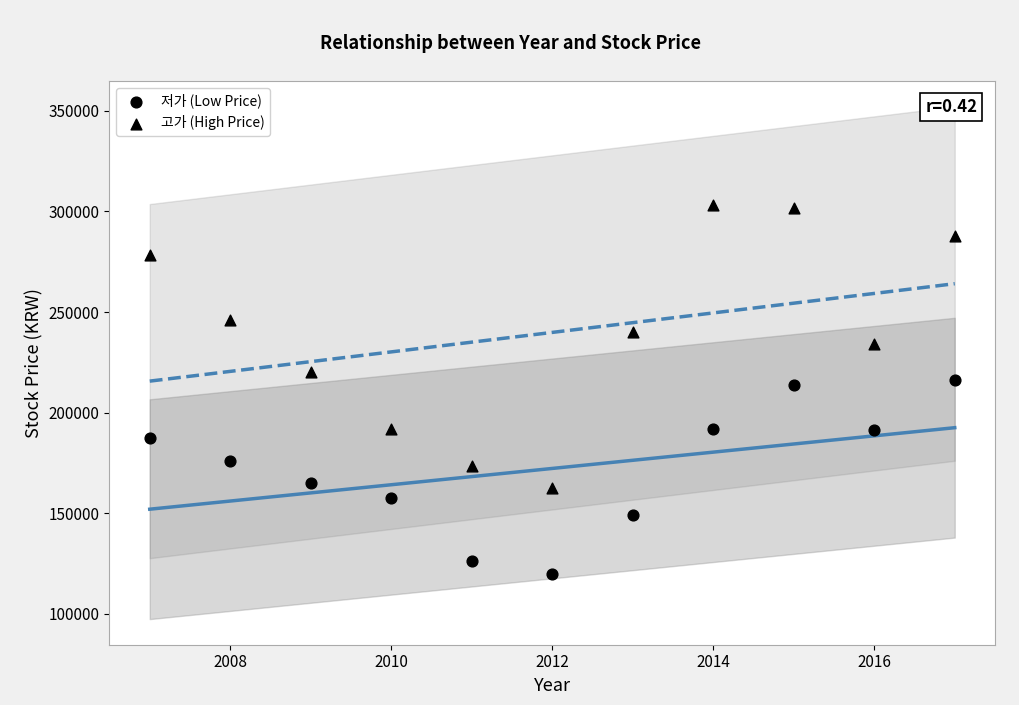

Count the number of points in this scatter plot.

22